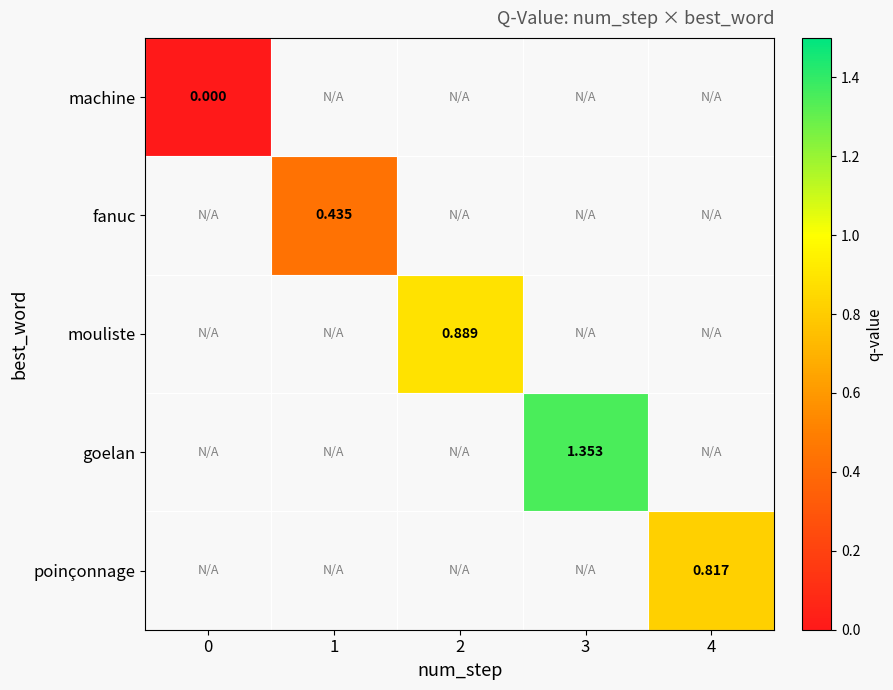

List the labels in order of poinçonnage value, smallest first.

0, 1, 2, 3, 4